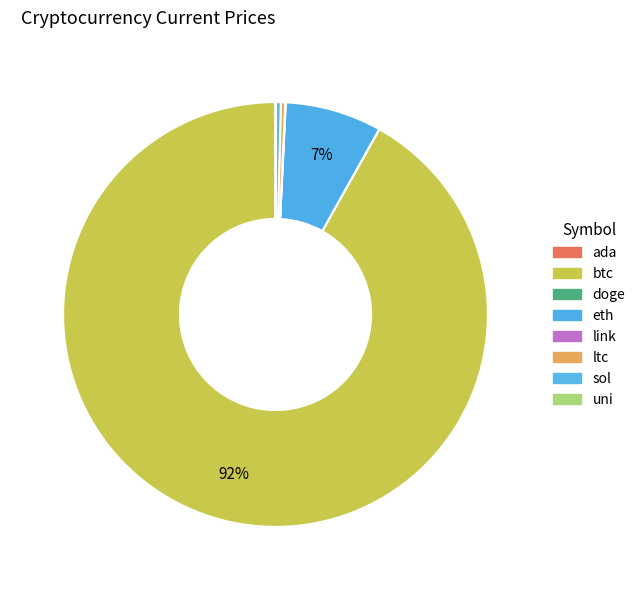

Does link account for over 50% of the chart?

No